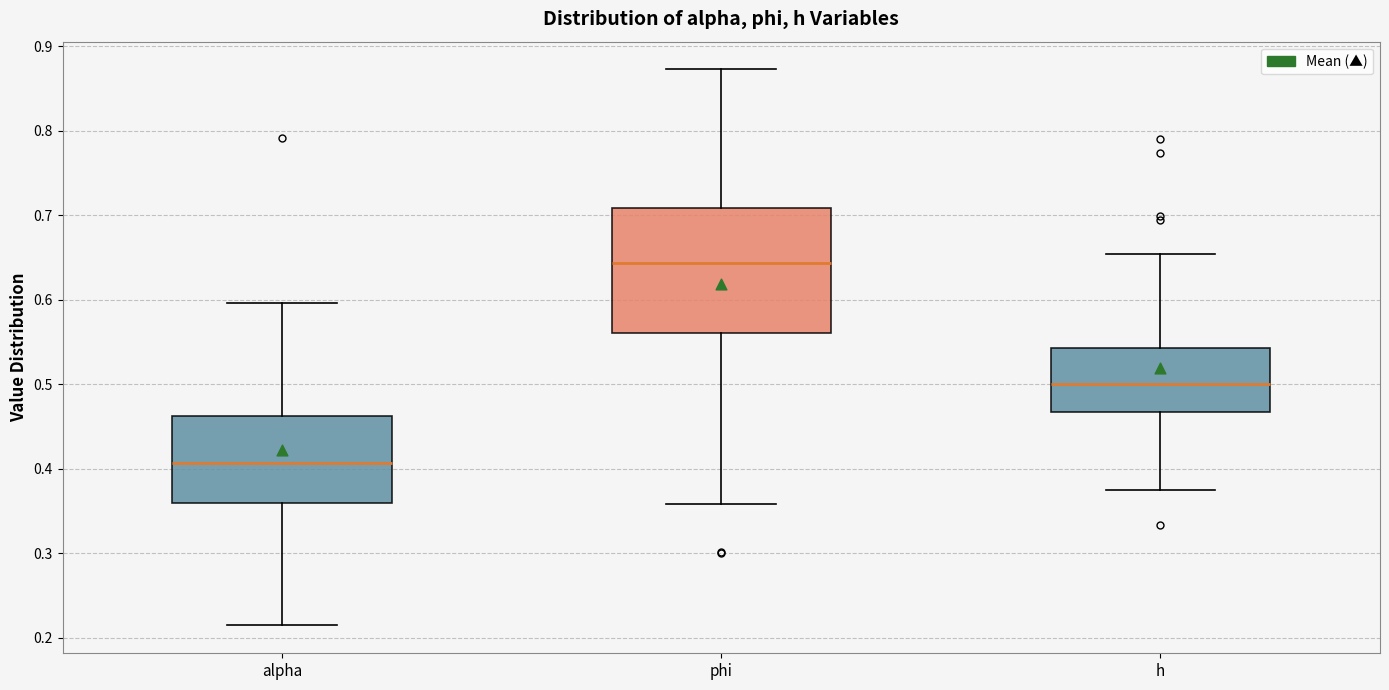

Where does the upper whisker of the box for h end on the y-axis? The values are not printed on the chart, so give them approximately, as read against the axis.

0.65